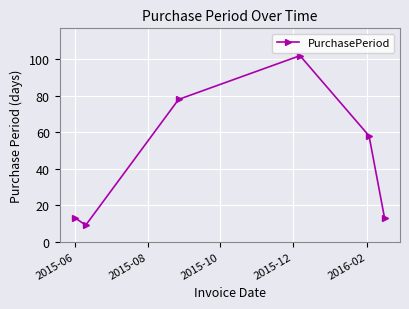

What is the smallest value displayed?

9